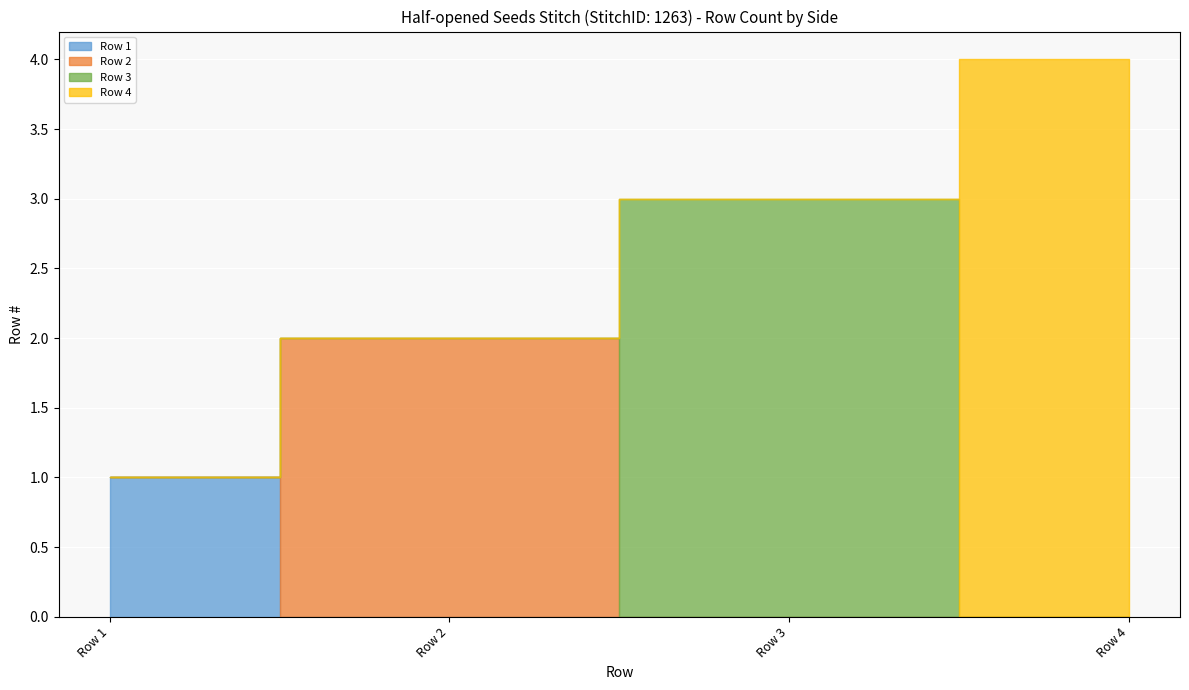

Between Row 3 and Row 2, which is larger?

Row 3